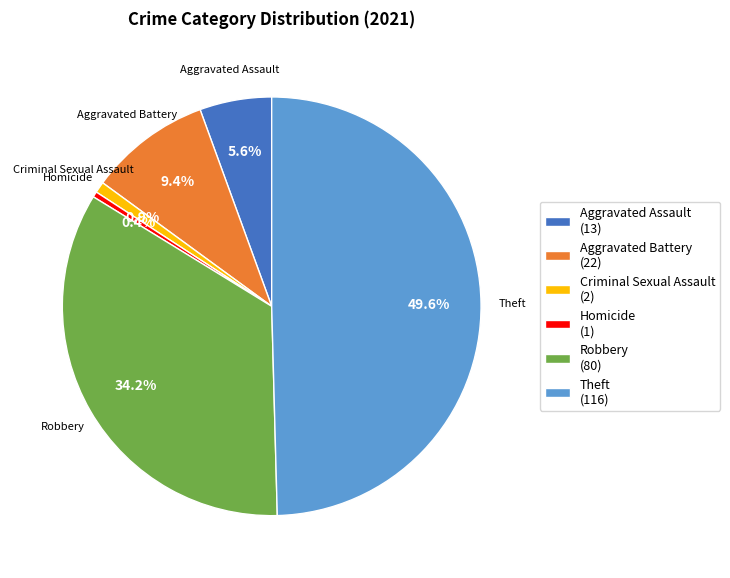

What percentage do Robbery (80) and Homicide (1) together represent?

34.6%